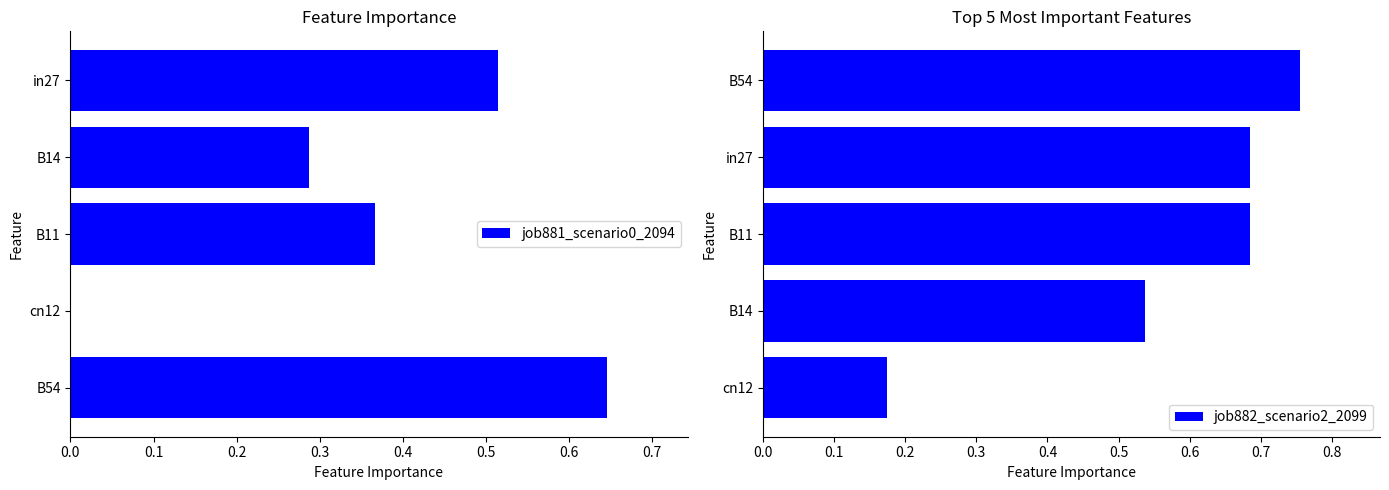

What is the highest value of the job881_scenario0_2094 series?

0.6